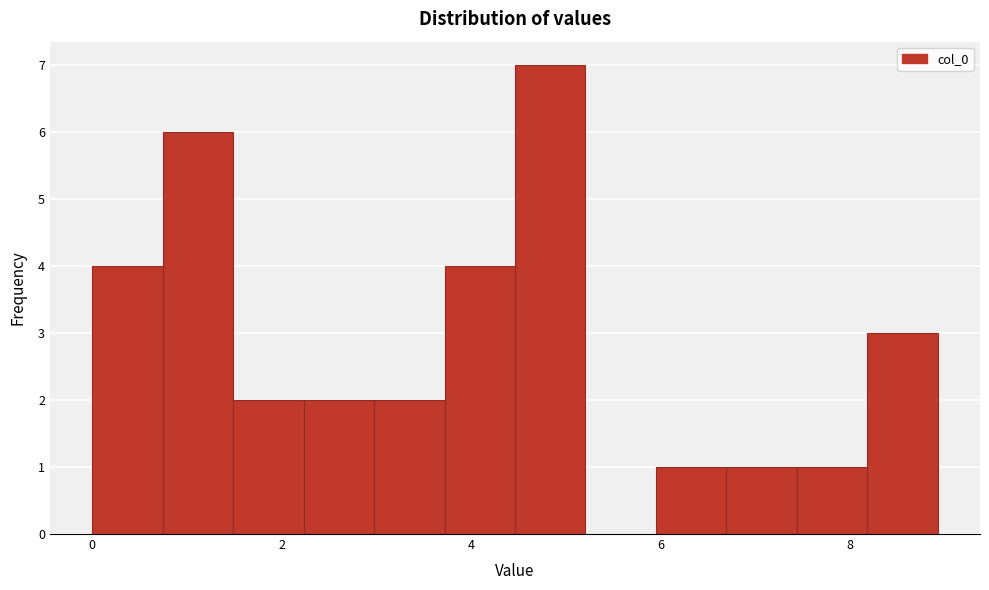

Around what value on the x-axis is the tallest bar? Give the approximate position of its centre, as read against the axis.

4.8